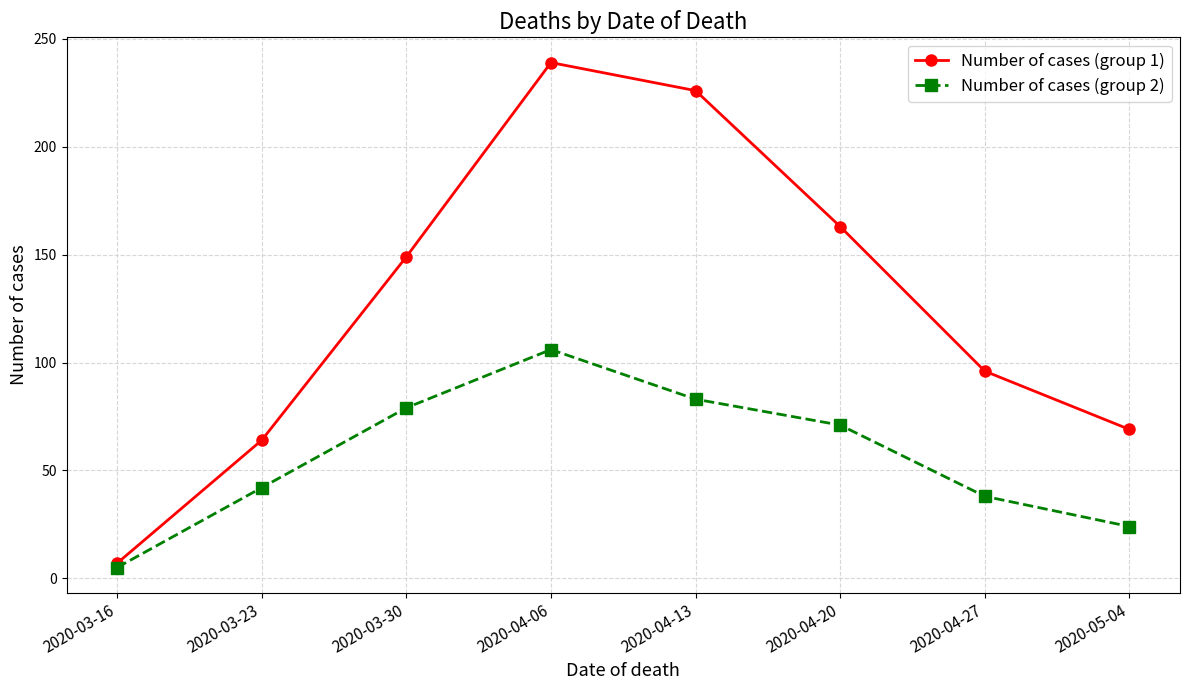

What is the difference between the maximum and minimum values in the Number of cases (group 1) series?

232